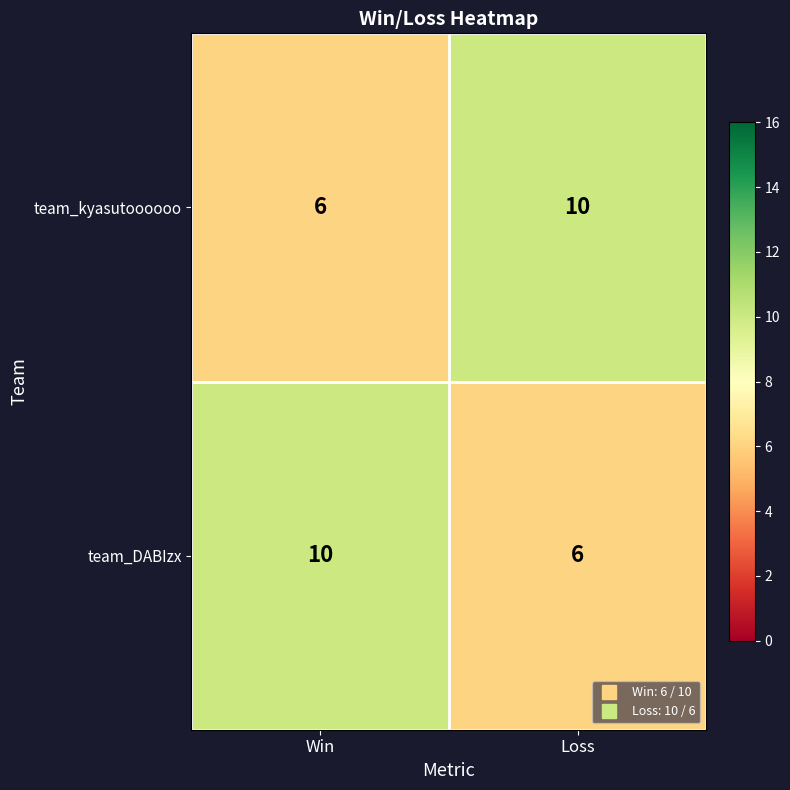

At which label is team_kyasutoooooo closest to 8?

Win